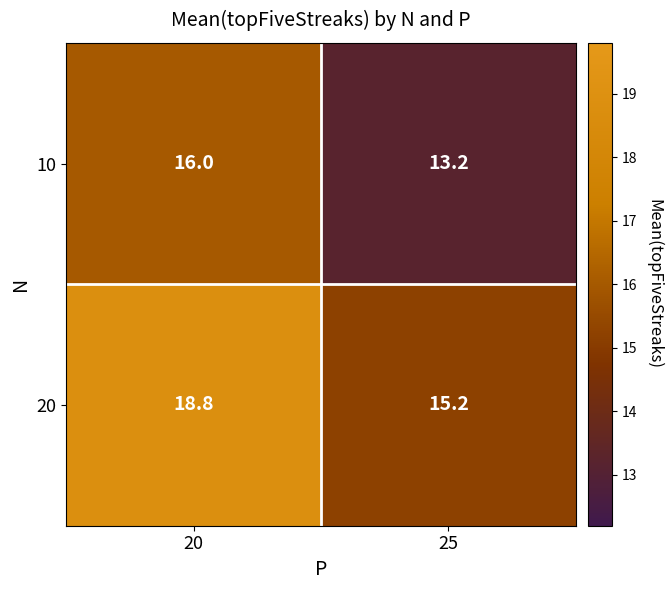

Rank the series by their average value, from highest to lowest.

20, 10